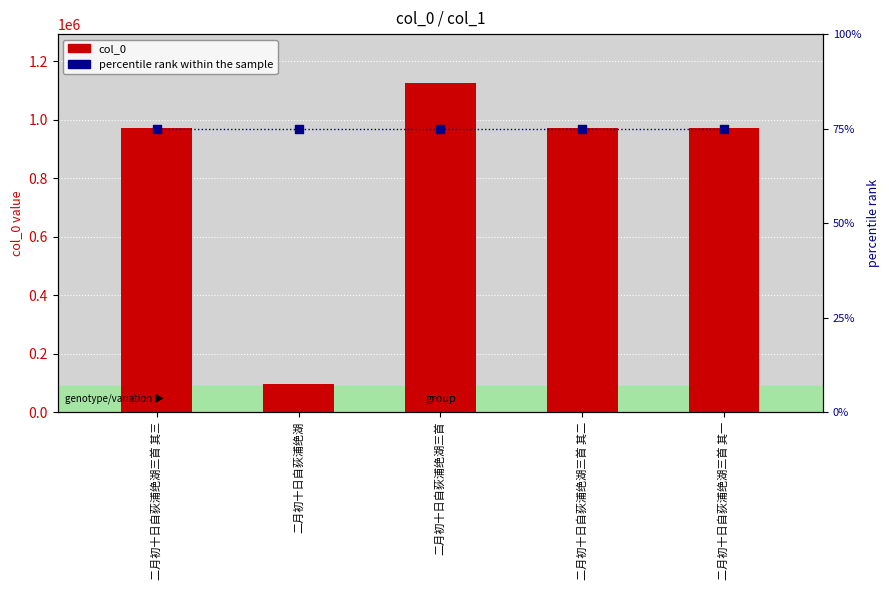

Which series contains the highest Y value?

col_0